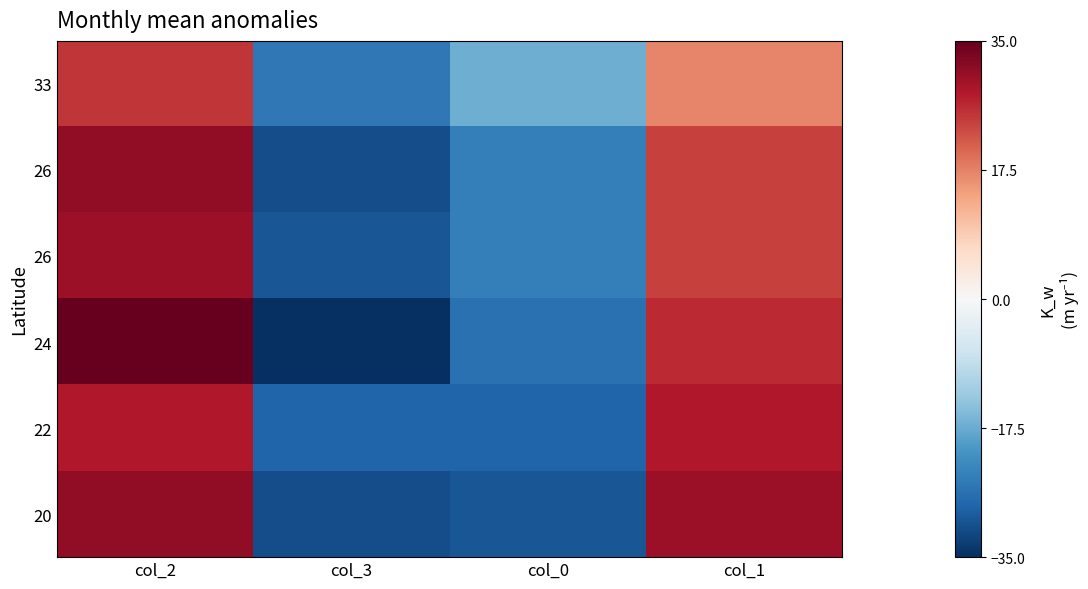

At how many categories does at least one series exceed 1?

2